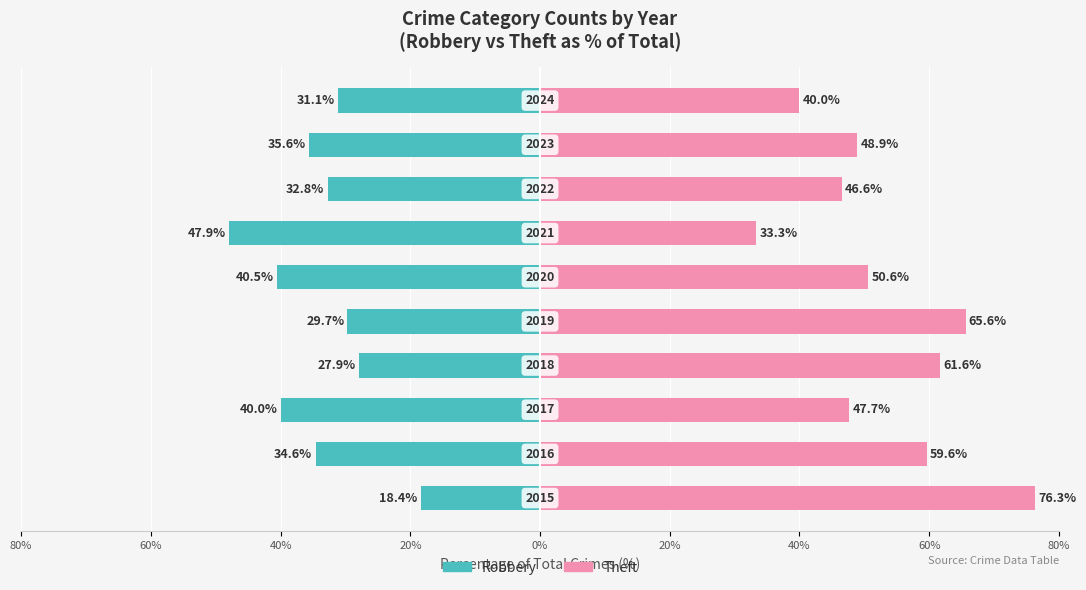

Rank the series at 60% from highest to lowest value.

Theft, Robbery